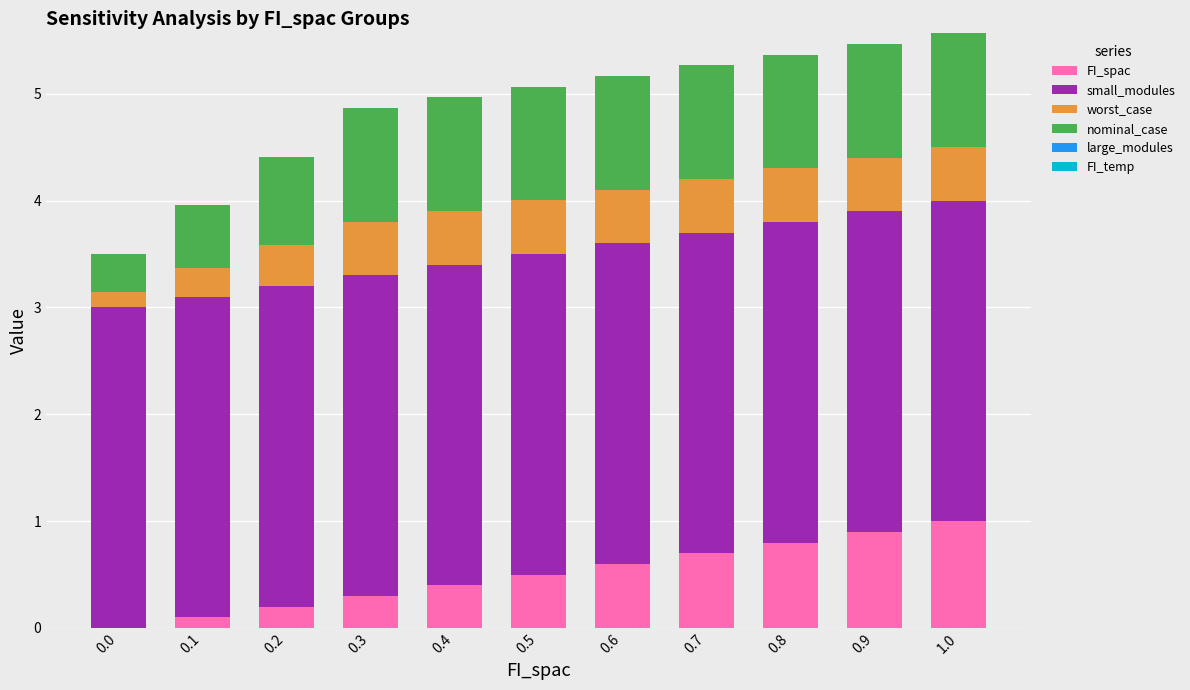

True or false: FI_spac has a value of 0.8 at 0.8.

True